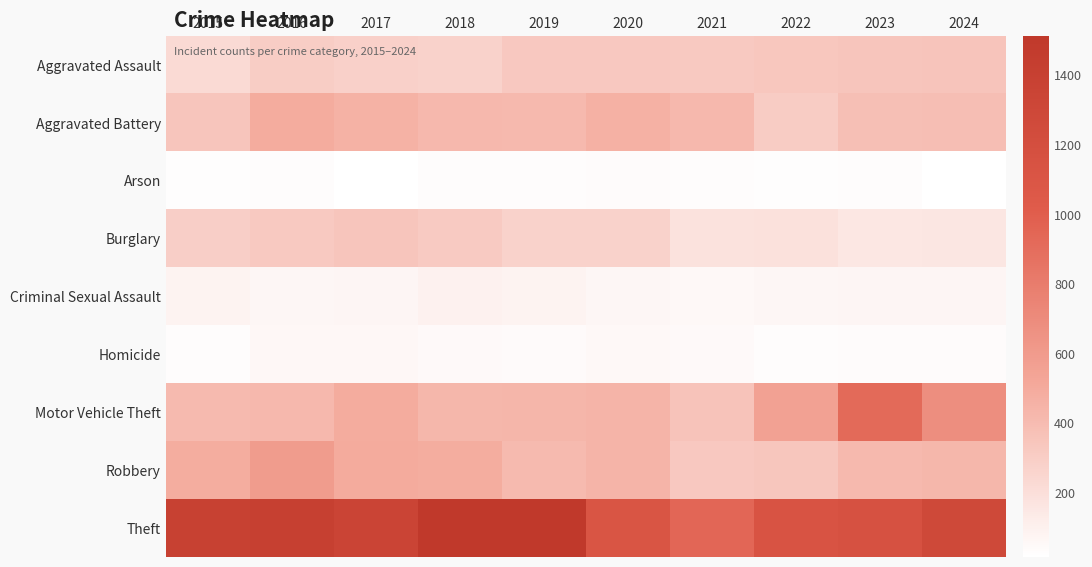

How many series are shown in this chart?

9